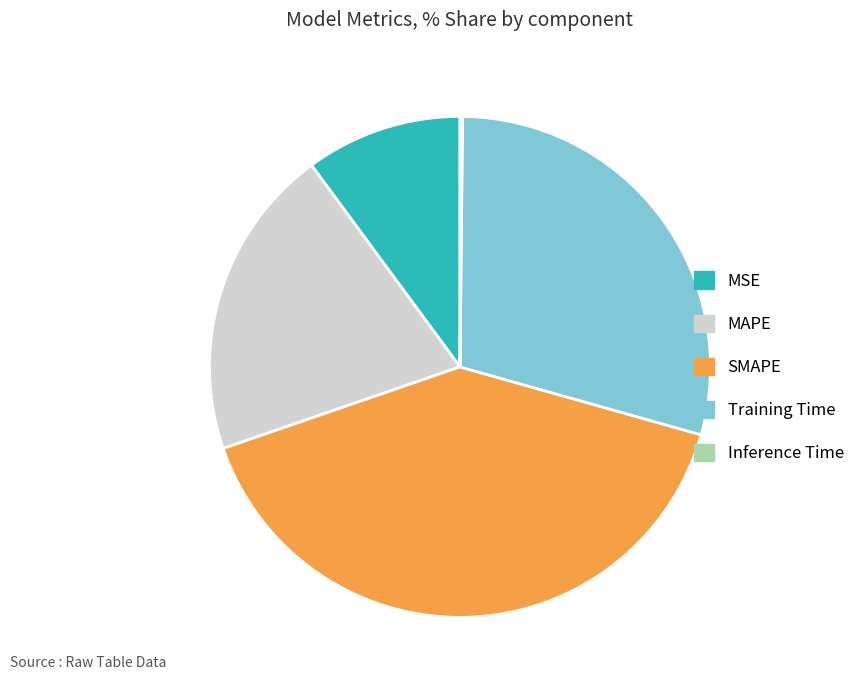

Which category has the biggest portion of the pie?

SMAPE